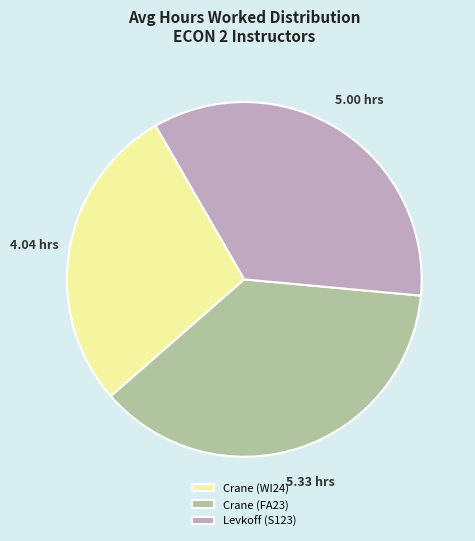

Rank the categories by value from highest to lowest.

Crane (FA23), Levkoff (S123), Crane (WI24)